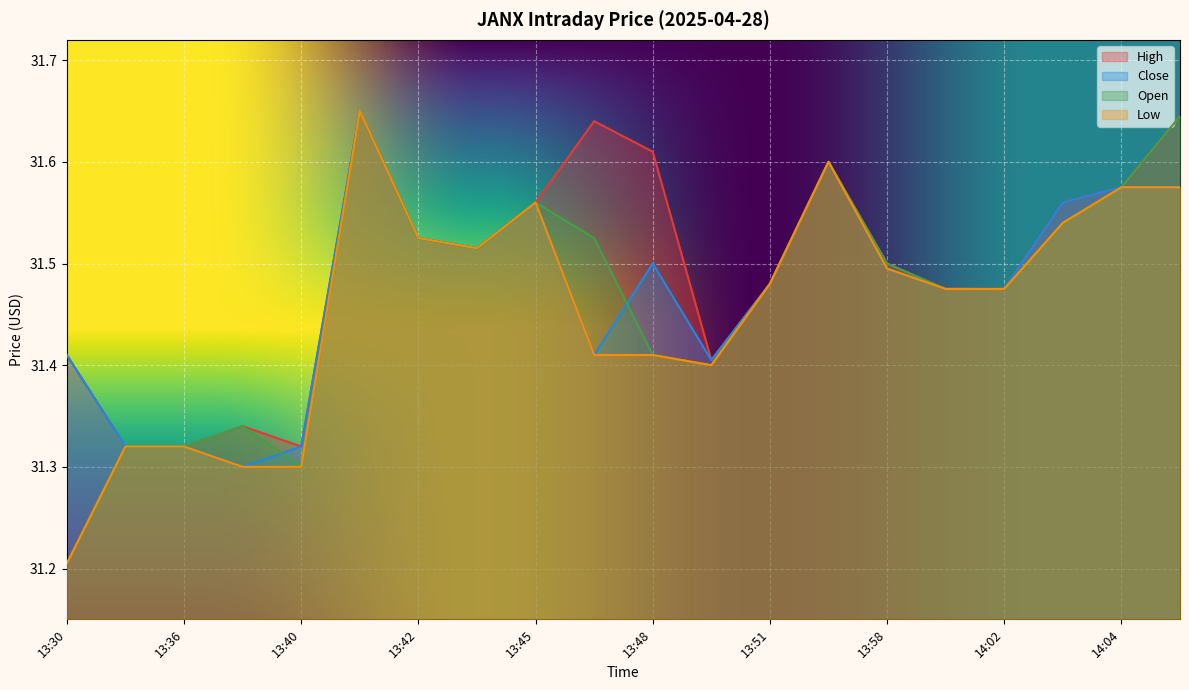

What is the sum of the Close values at 13:30 and 13:48?

62.9